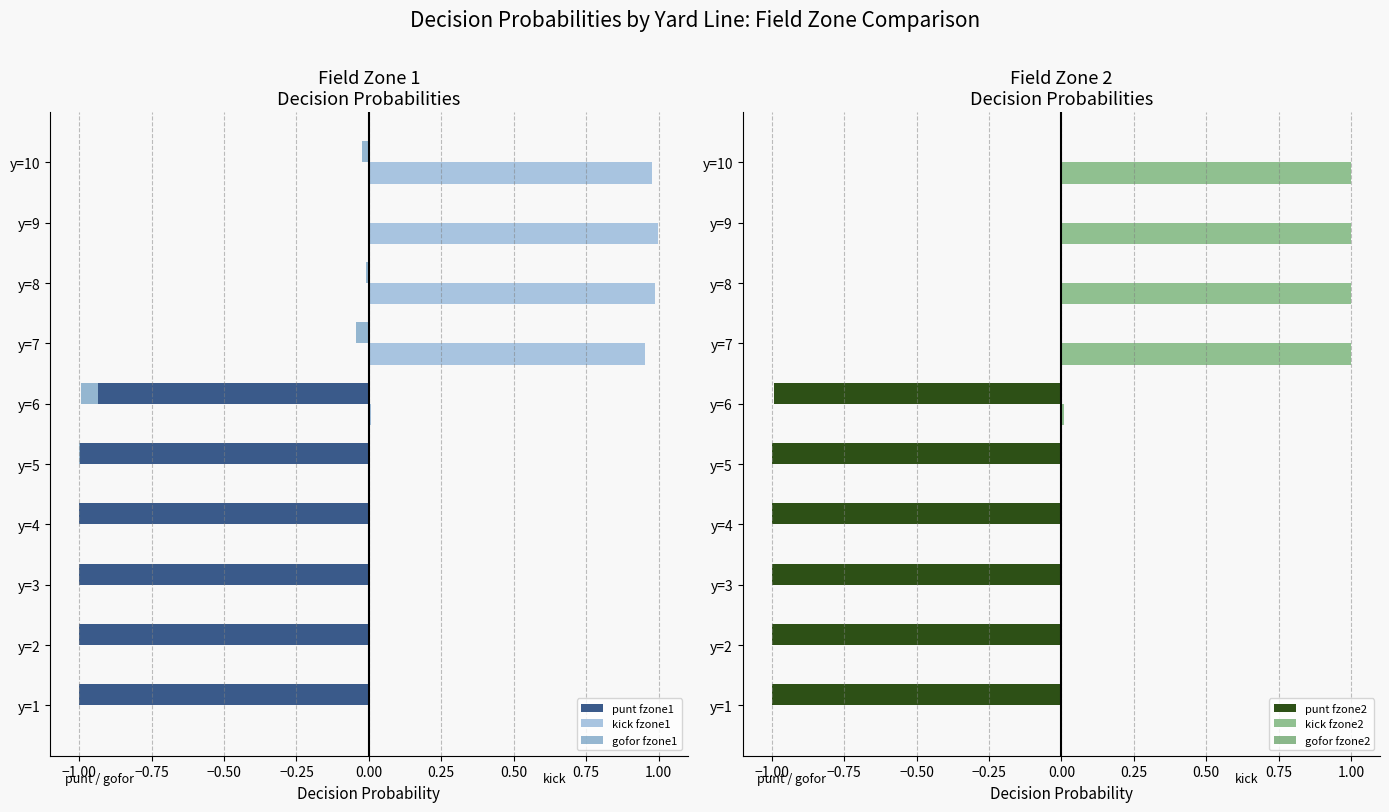

What is the sum of all punt fzone2 values?

-6.0